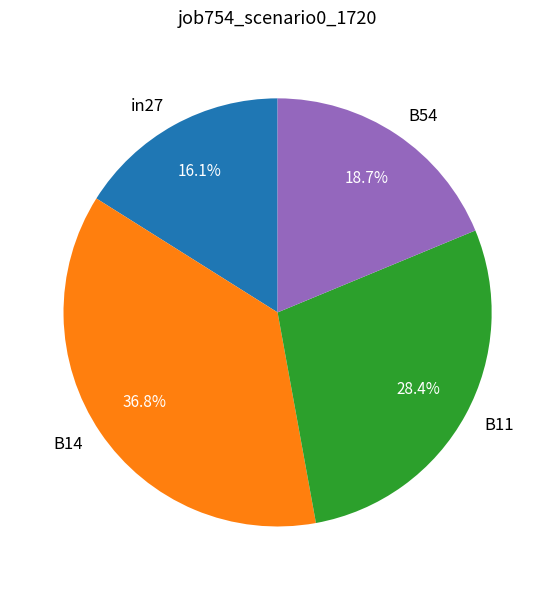

Which slice is the largest?

B14